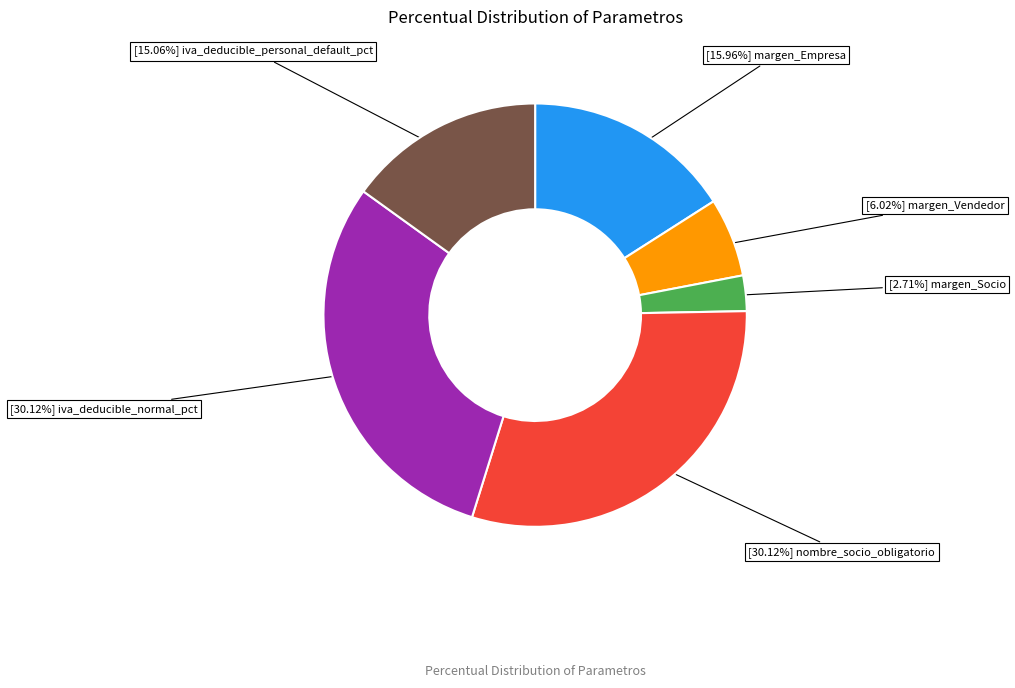

To the nearest percent, what is the difference between the largest and smallest slice percentages?

27%